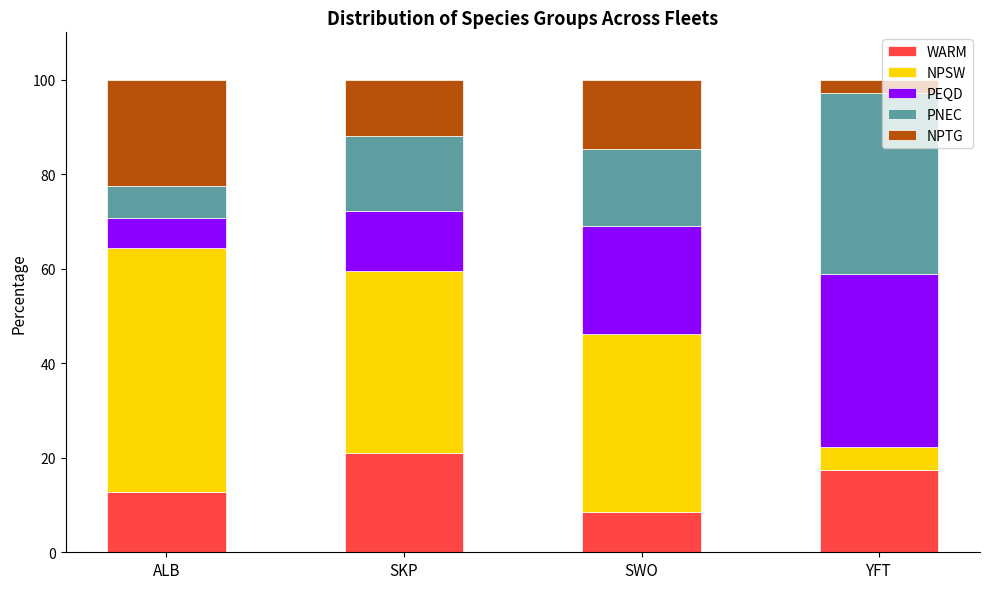

The value of WARM at SWO is 8.5. True or false?

True